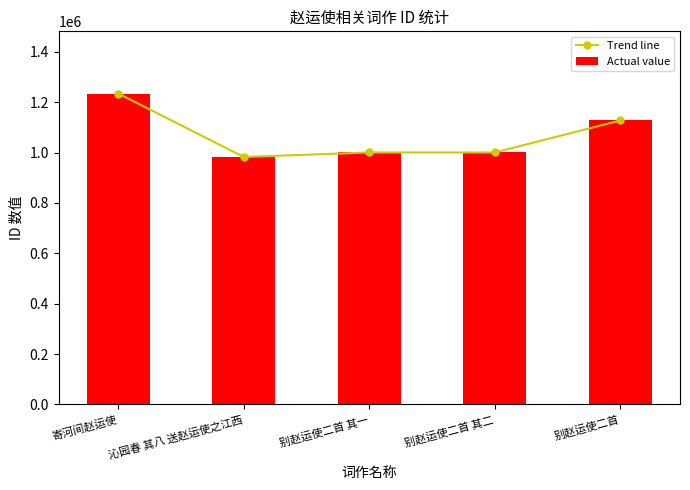

Reading left to right, extract all data points from this chart.

Trend line: 1234542	982566	1000482	1000481	1127612
Actual value: 1234542	982566	1000482	1000481	1127612